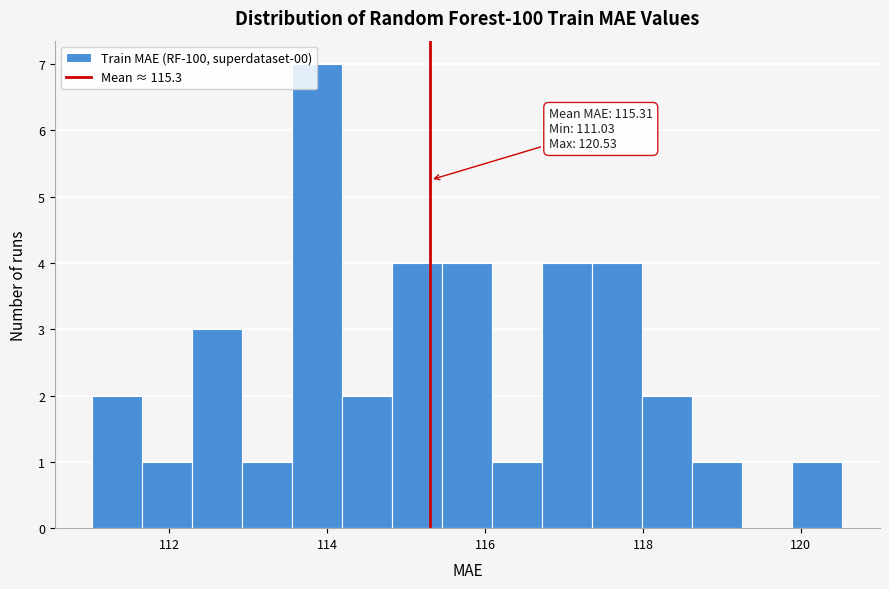

Read against the x-axis, roughly where is the centre of the tallest bar?

113.8